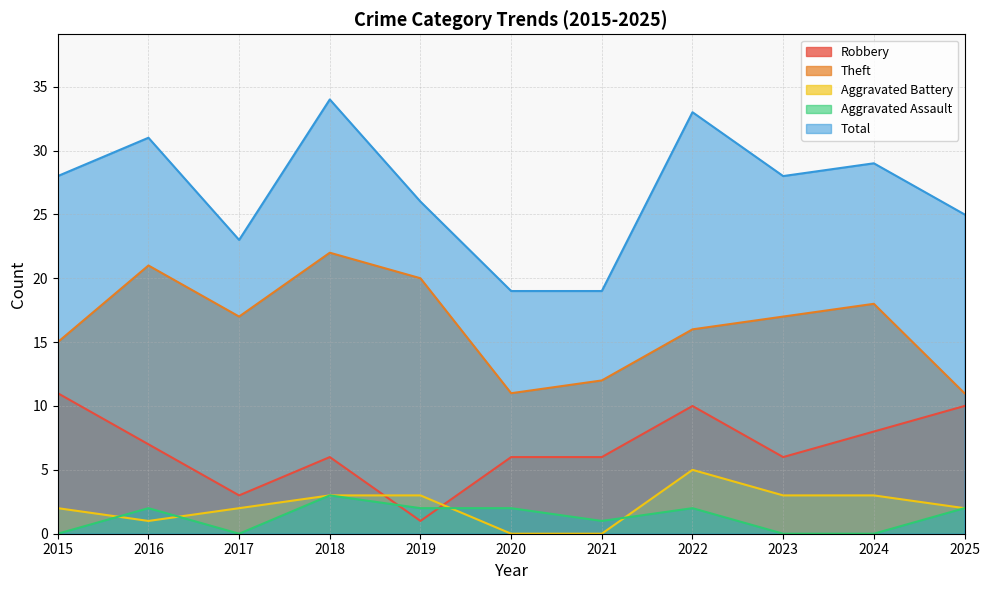

Between 2019 and 2022, which series saw the biggest shift?

Robbery